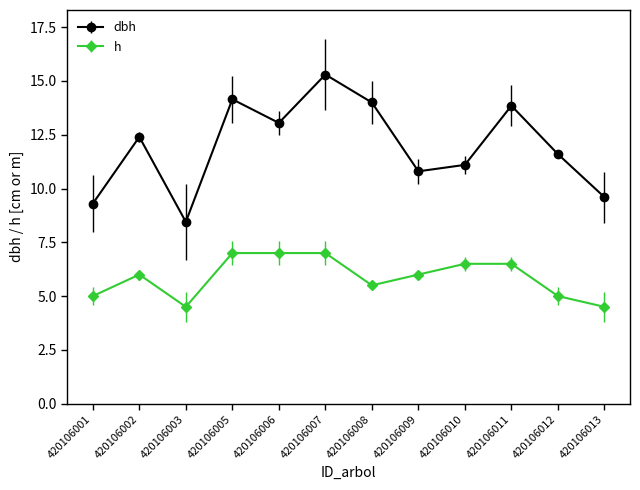

Is the value of dbh at 420106010 greater than the value of h at 420106013?

Yes